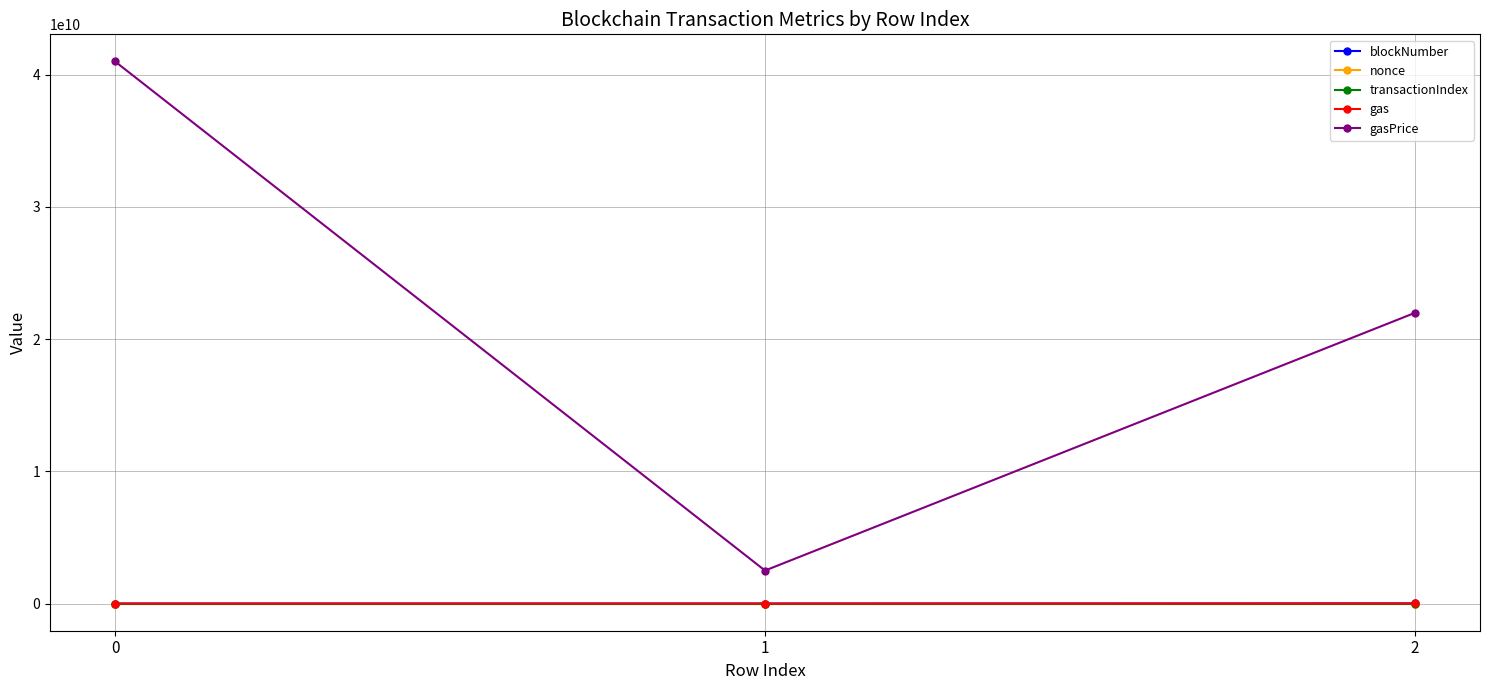

Count the gasPrice values in the range 2500000000 to 41000000000.

3